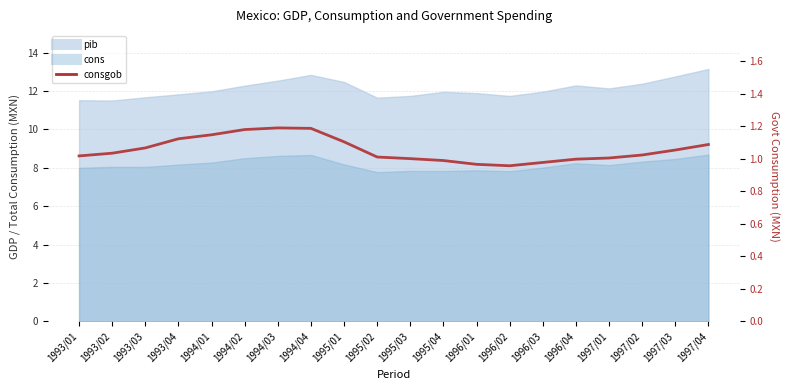

What is the difference between the values at 1996/03 and 1993/03?

0.1